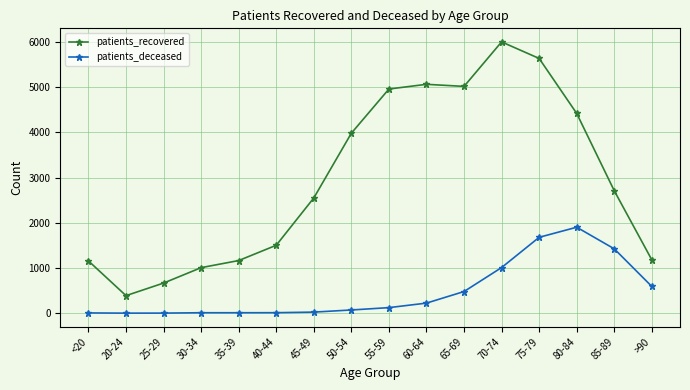

List the series in order of their peak value, highest first.

patients_recovered, patients_deceased